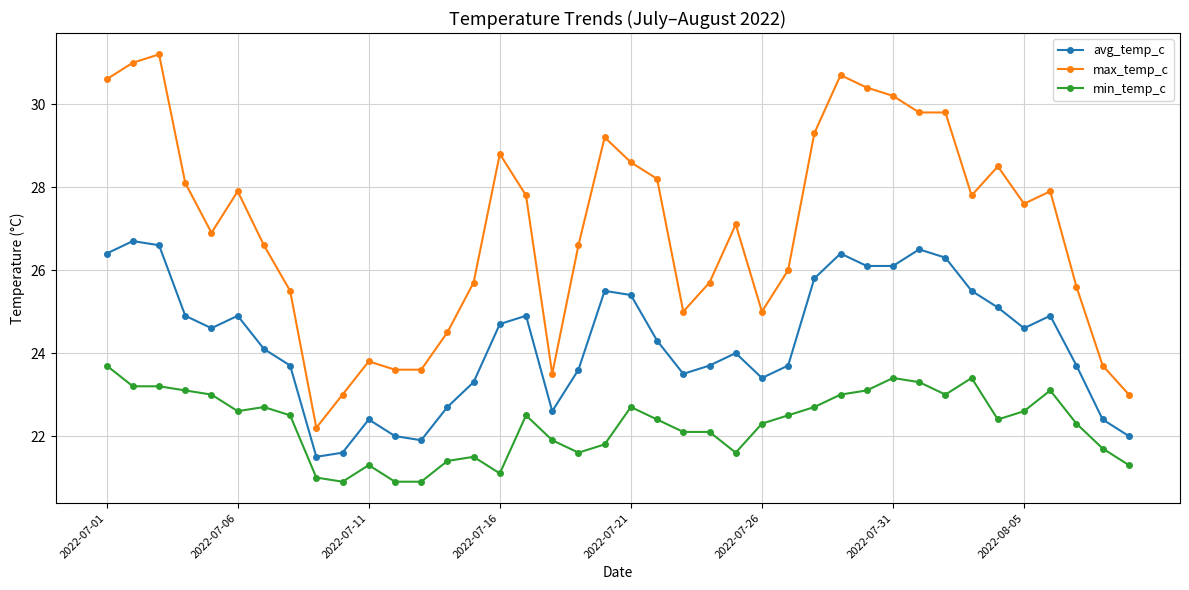

What is the greatest value displayed?

31.2